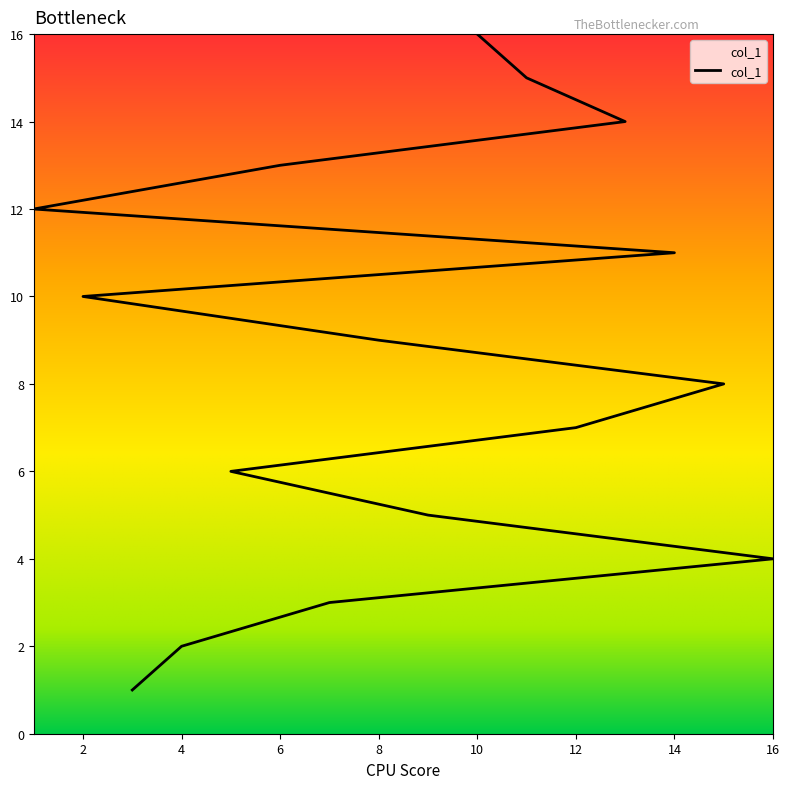

What is the approximate value at 15?

8